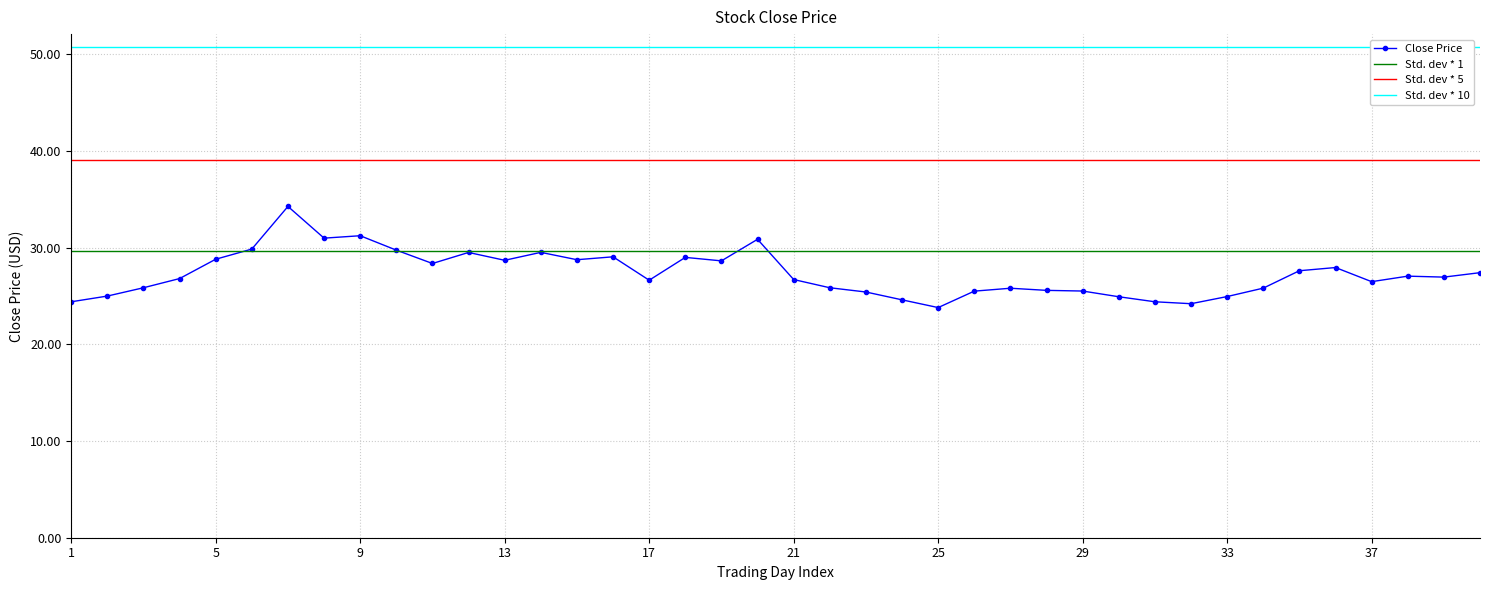

What is the highest value of the Close Price series?

34.3